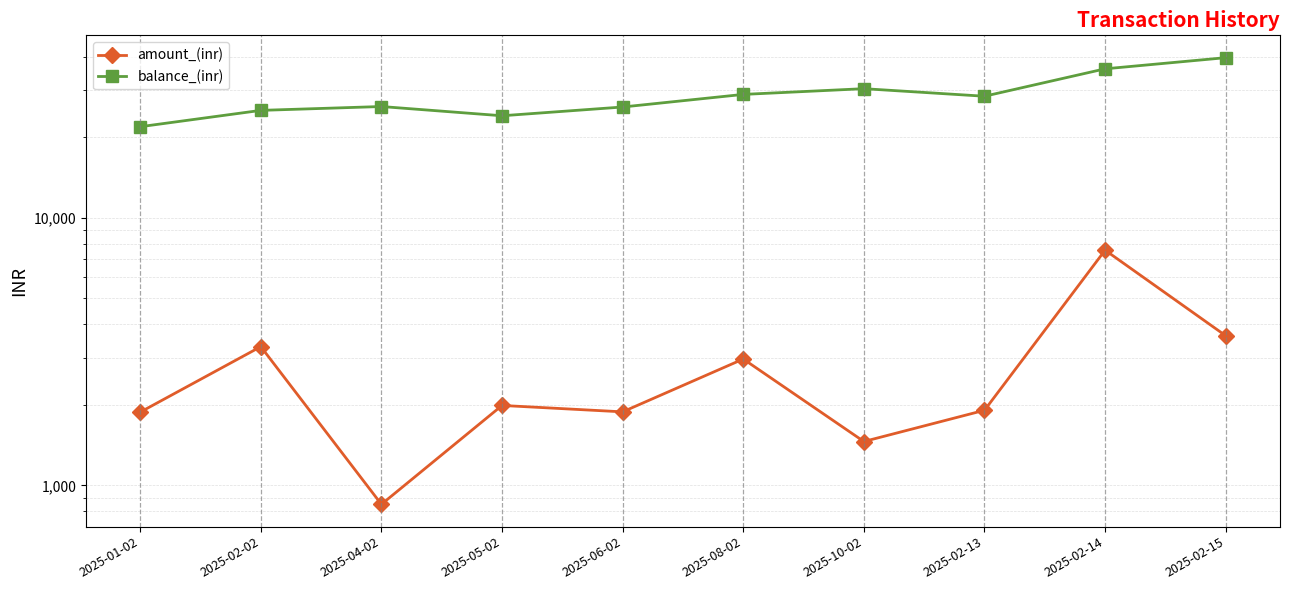

Reading right to left, what are all the values shown in this chart?

amount_(inr): 3623.1	7563.5	1908.2	1458.5	2965.5	1882.4	1989.1	849.8	3299.2	1877.5
balance_(inr): 39622.2	35999.2	28435.6	30343.9	28885.3	25919.8	24037.4	26026.5	25176.7	21877.5